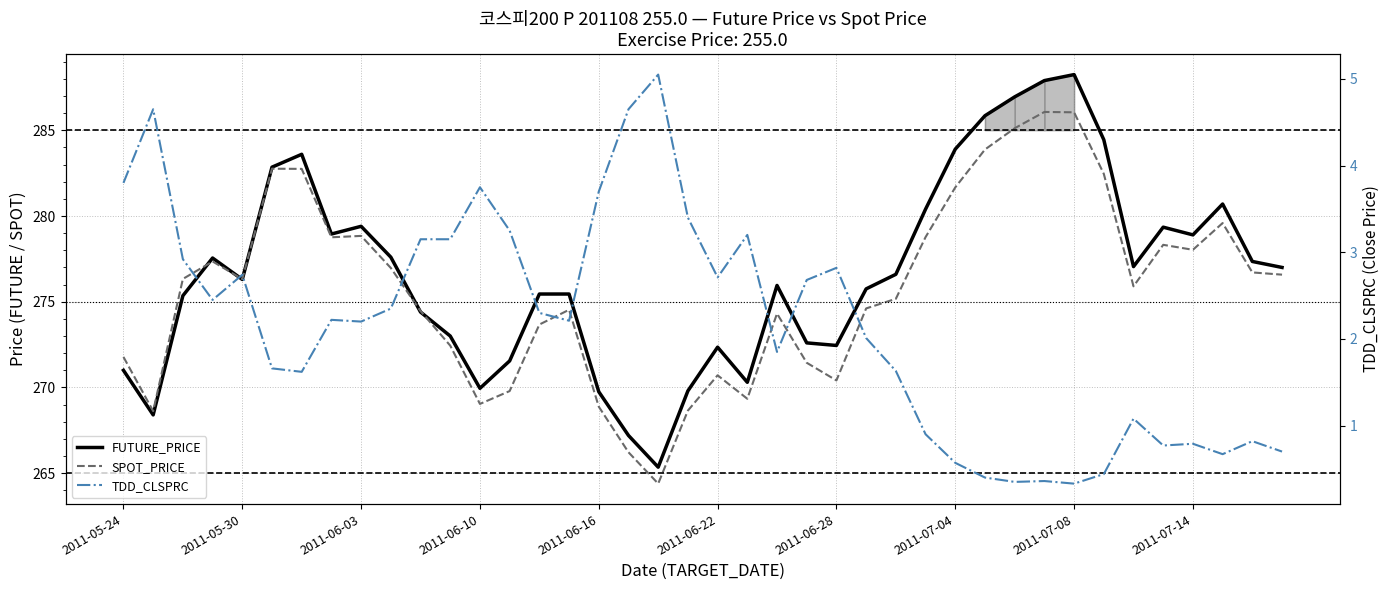

True or false: TDD_CLSPRC and FUTURE_PRICE cross at least once.

False